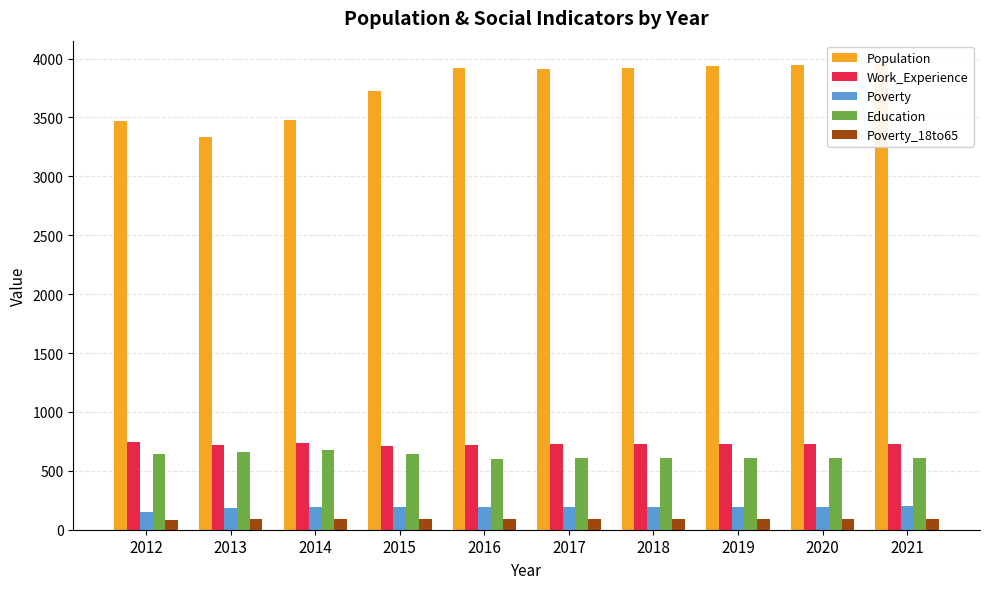

At 2018, list the series in order from smallest to largest.

Poverty_18to65, Poverty, Education, Work_Experience, Population